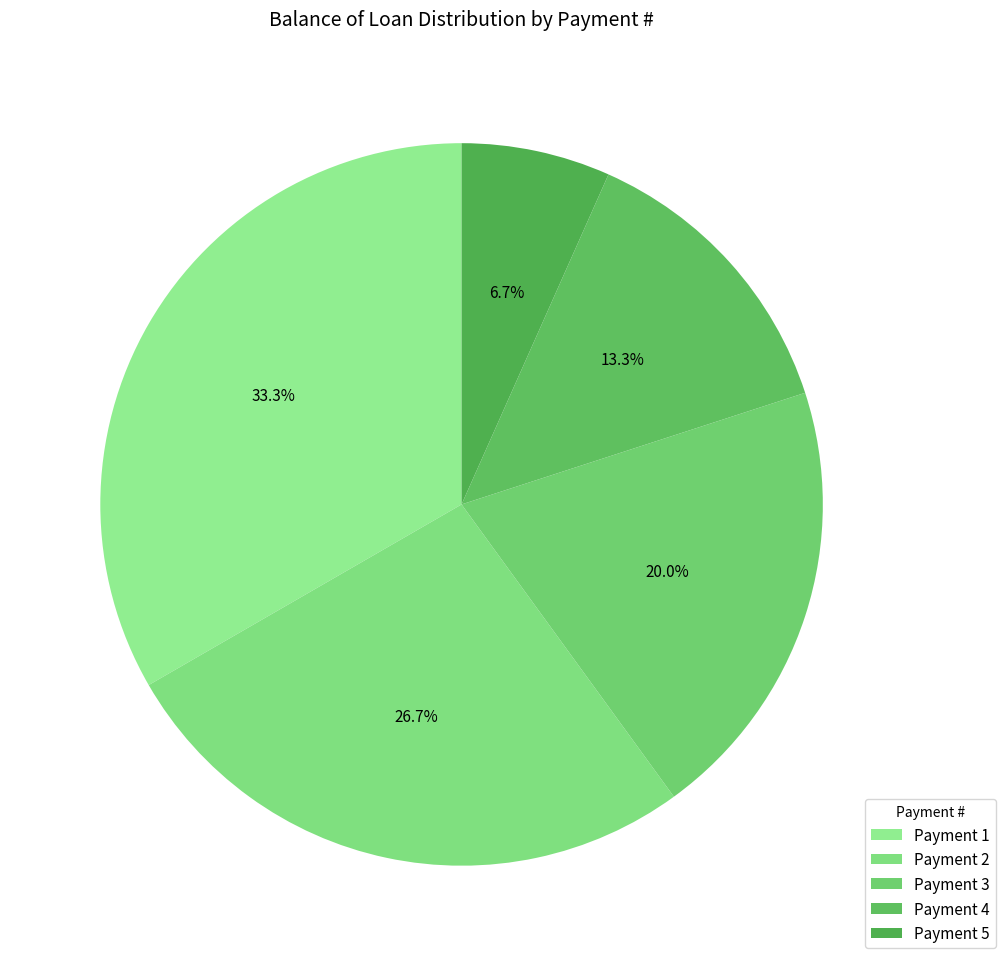

Count the number of slices in the pie.

5